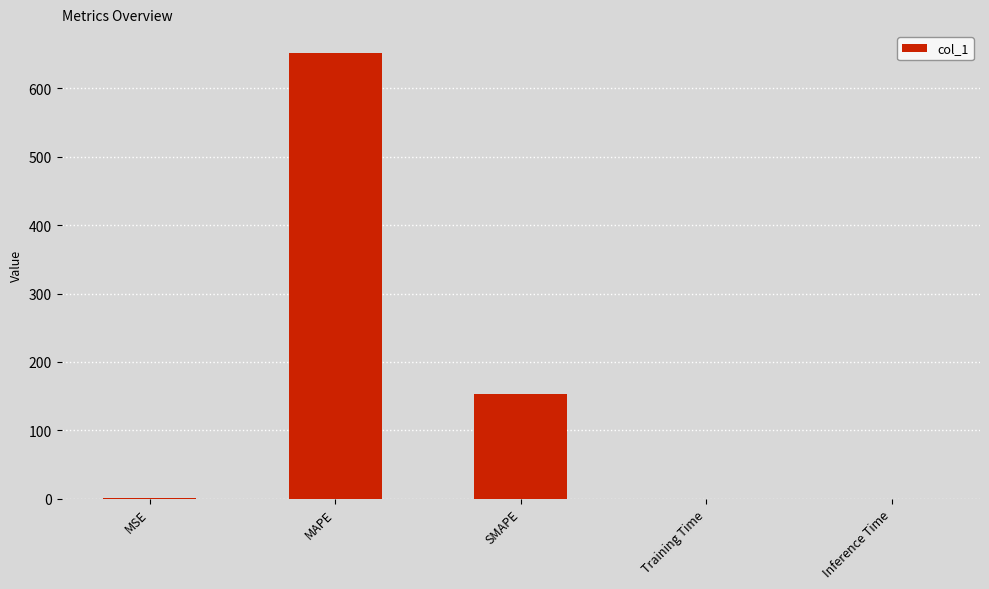

Between MAPE and Inference Time, which is larger?

MAPE